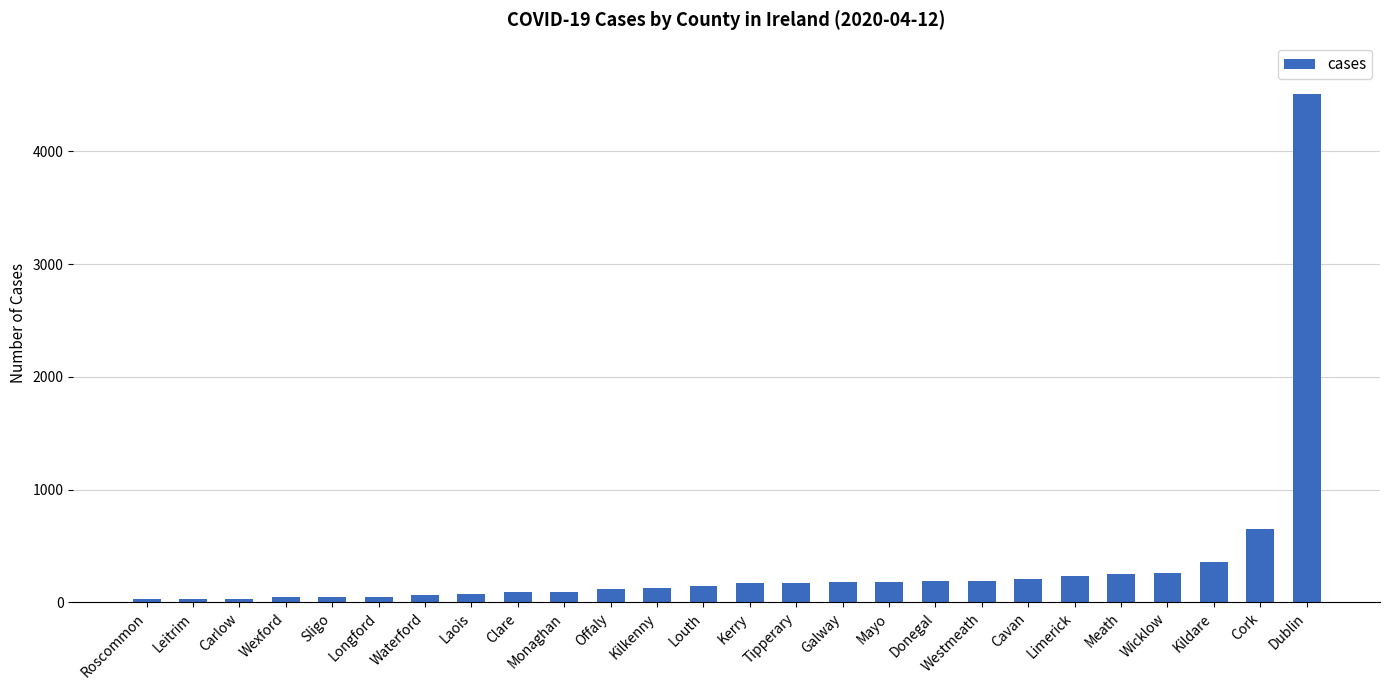

What is the average value?

327